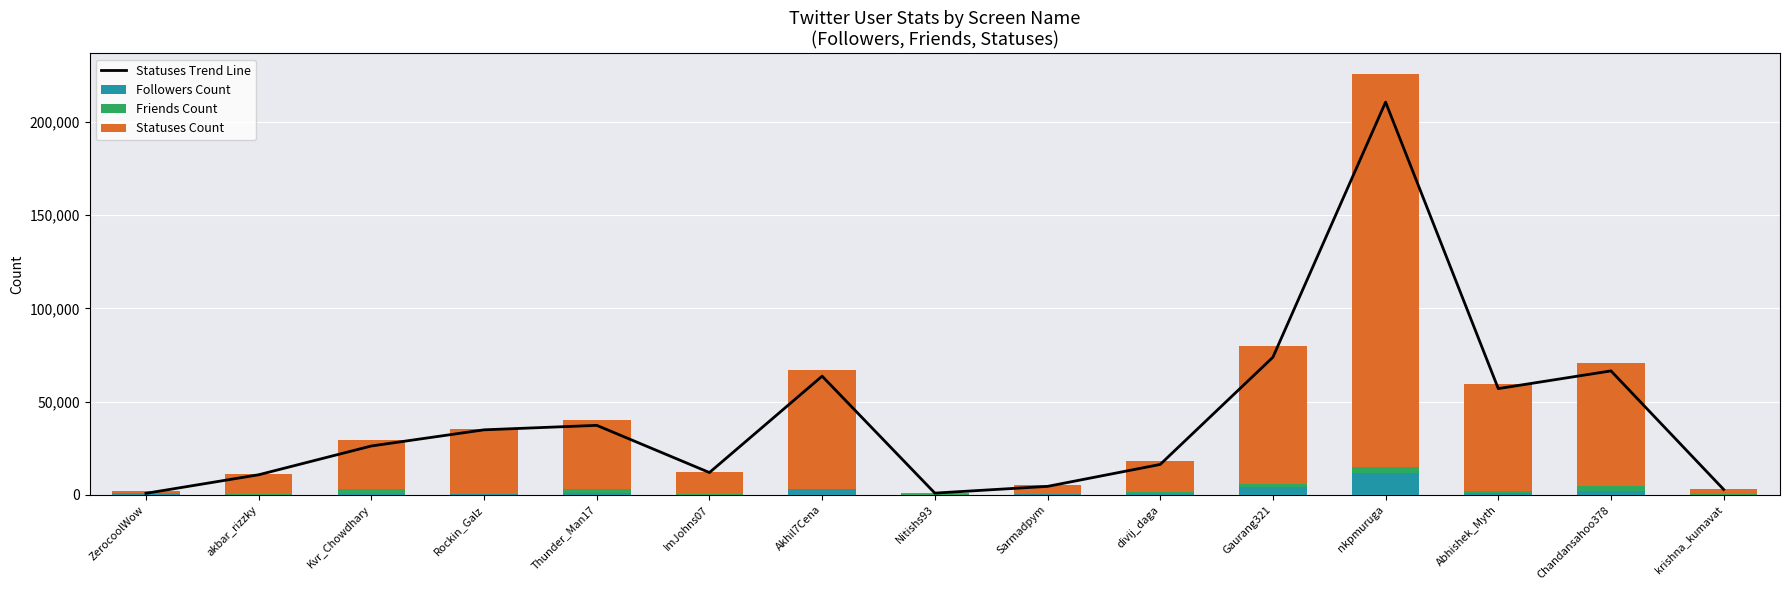

At which category does the chart reach its minimum across all series?

Rockin_Galz